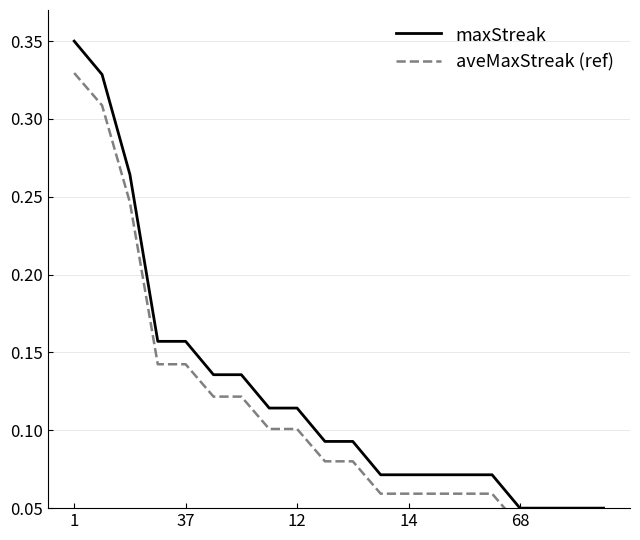

What is the label of the 18th point from the left?

17